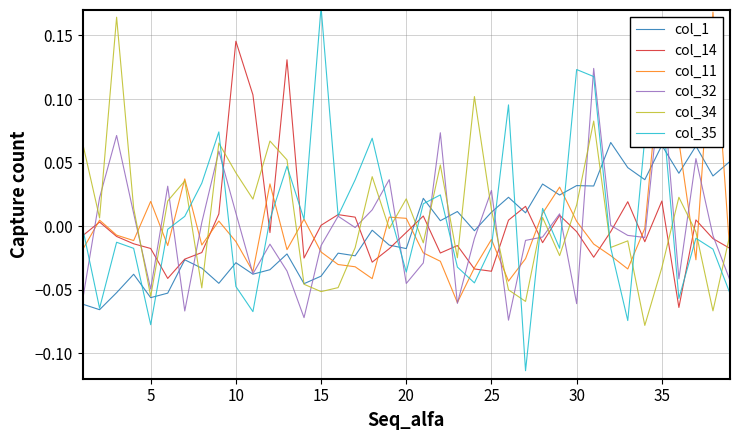

True or false: col_34 and col_32 intersect in this chart.

True